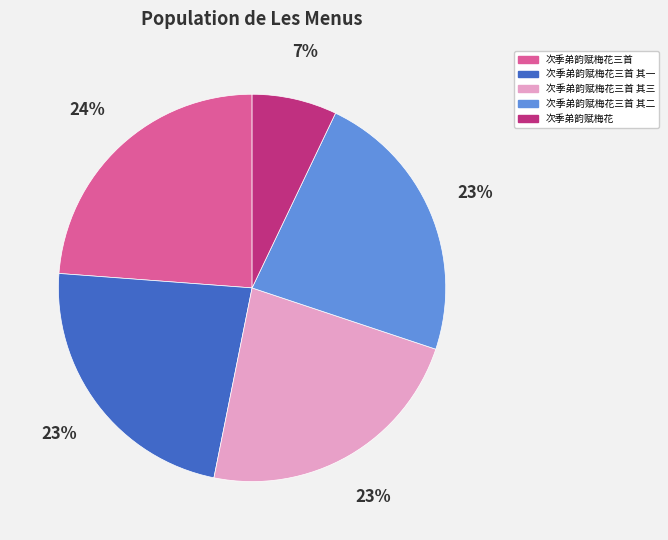

How many segments does this pie chart have?

5